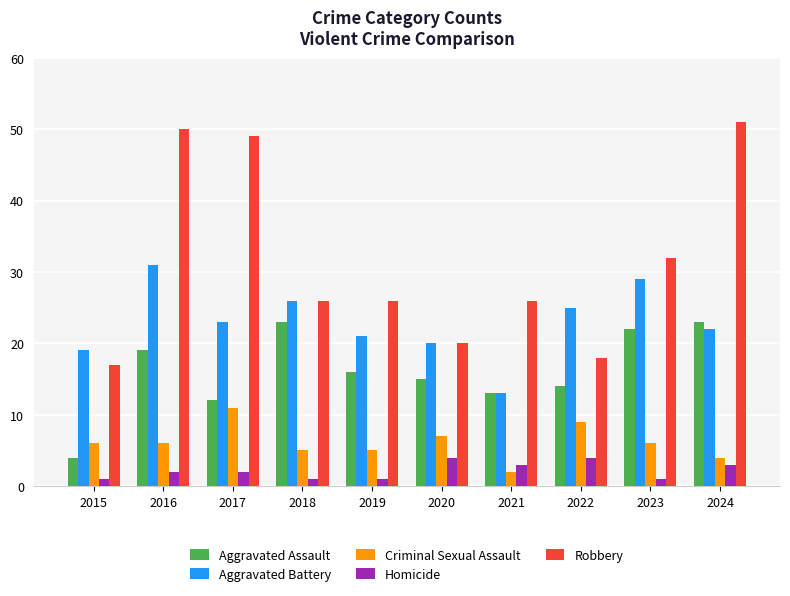

At which label does Aggravated Battery reach its minimum?

2021